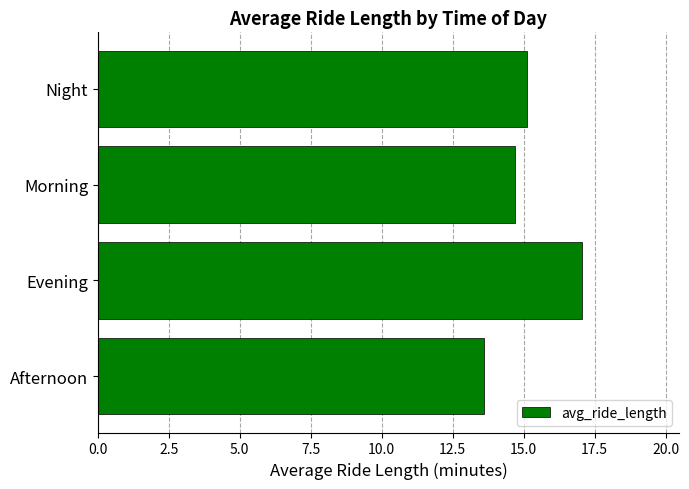

How many series are shown in this chart?

1